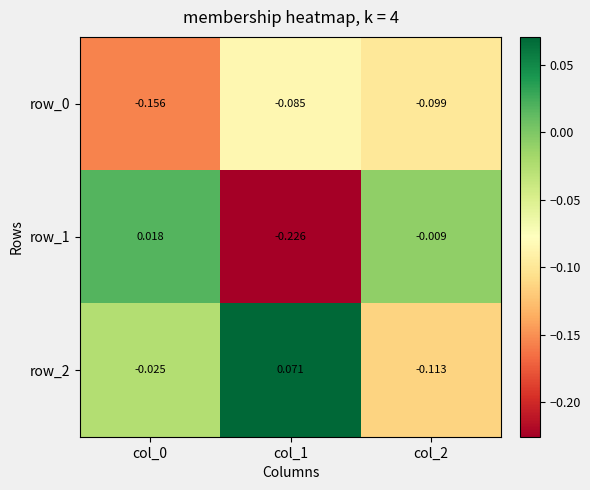

Is the value of row_1 at col_0 greater than the value of row_0 at col_0?

Yes